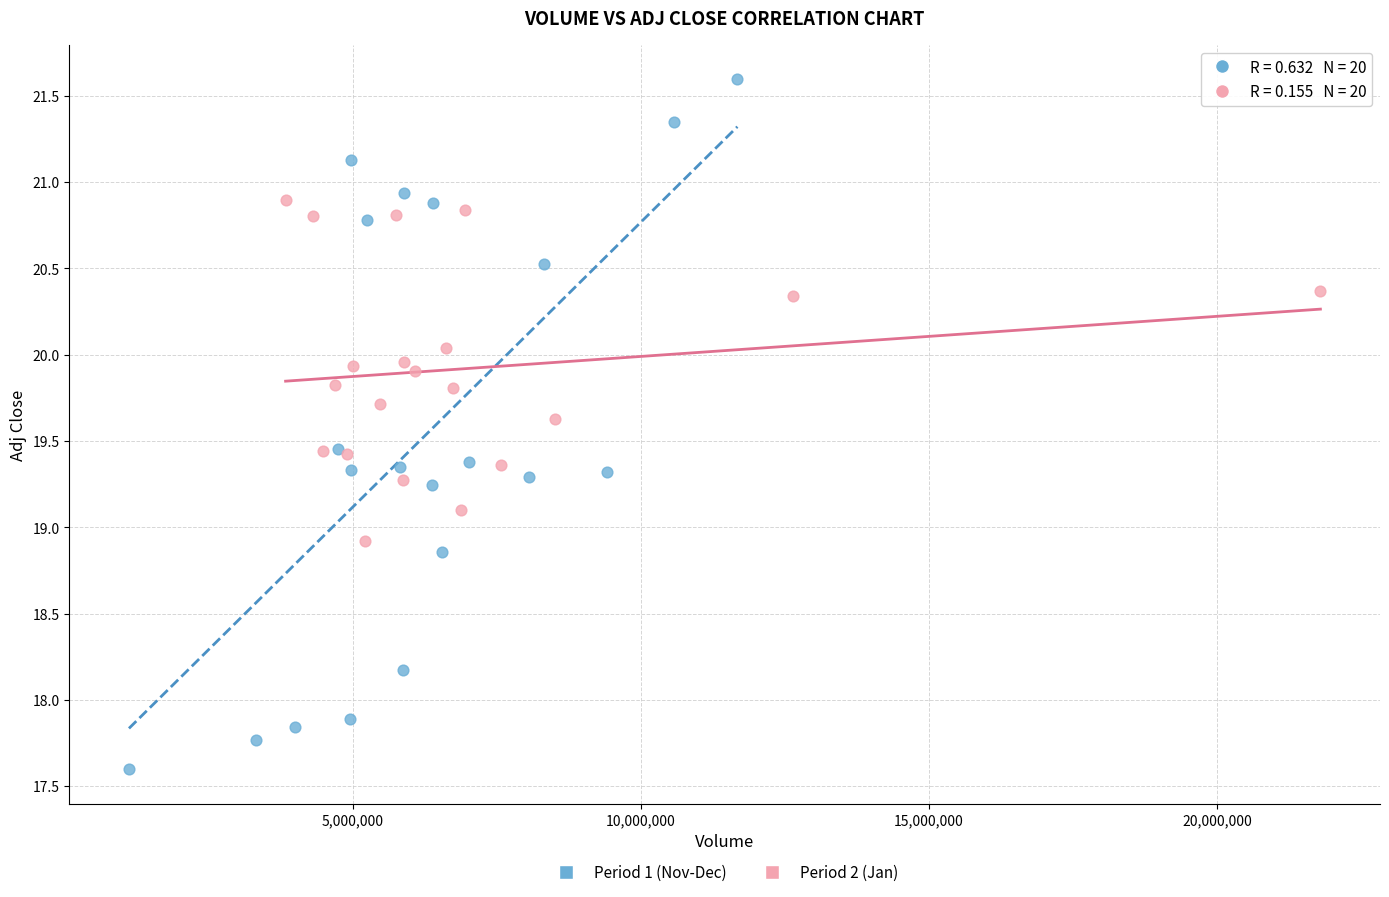

Which series has the widest spread of Y values?

Period 1 (Nov-Dec)